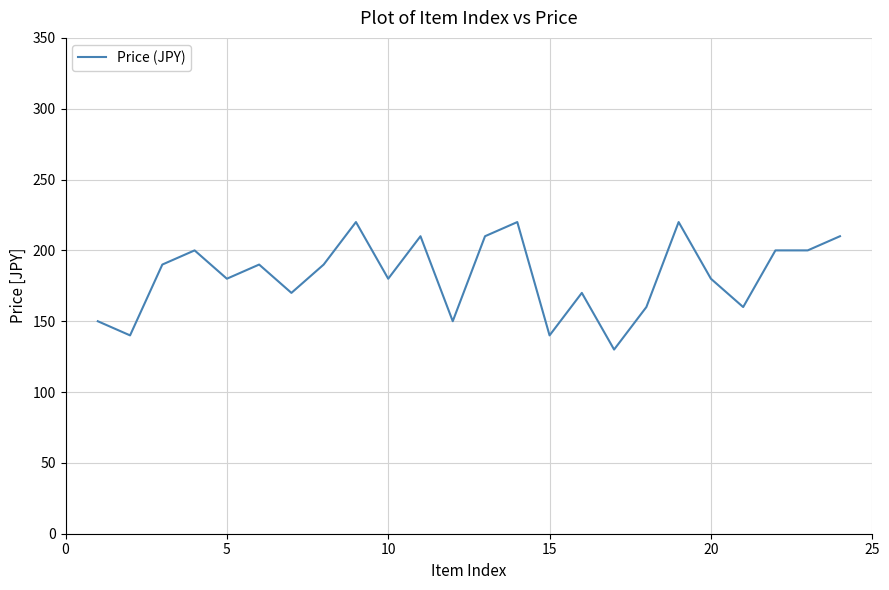

What is the smallest value displayed?

130